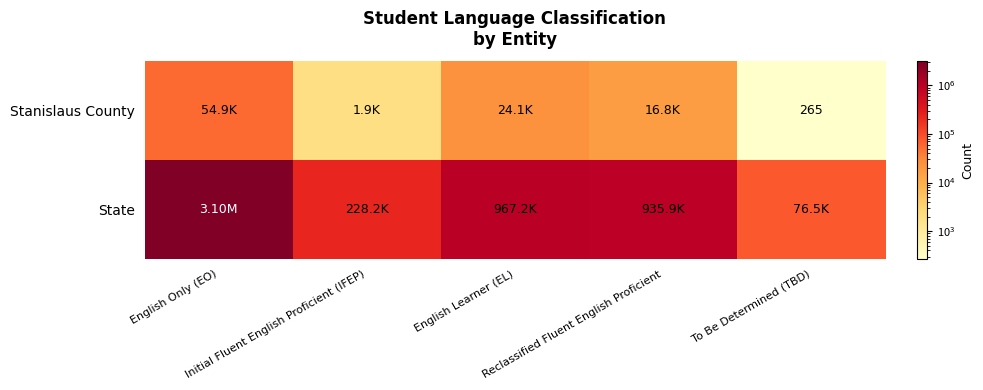

Which series has the largest range (max minus min)?

State